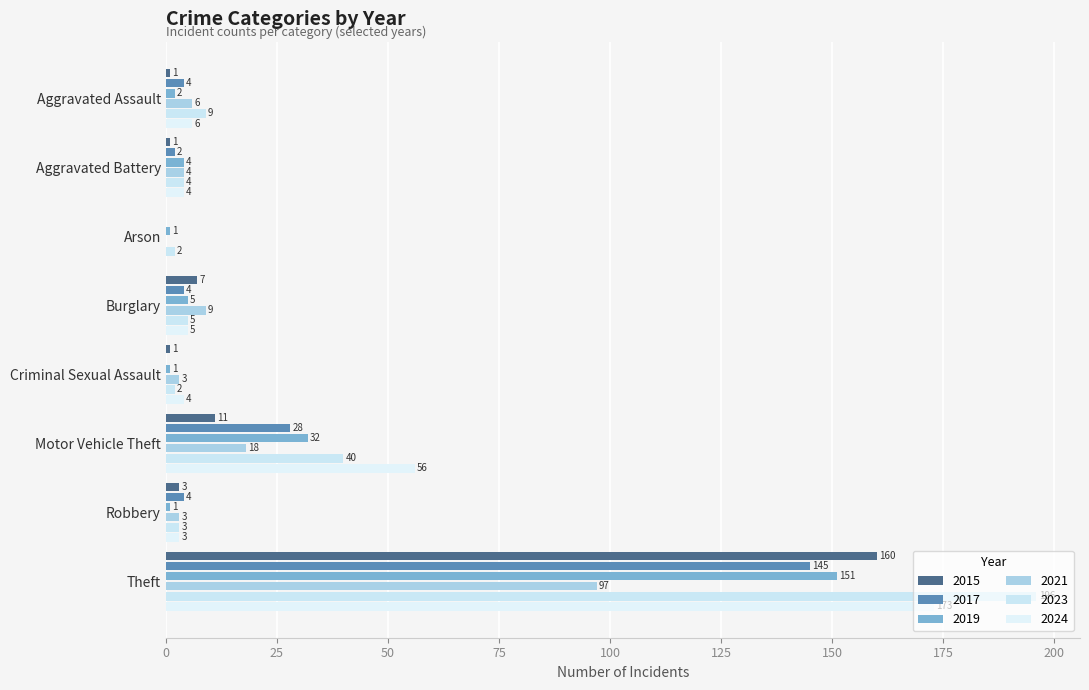

Which series changed the most between Aggravated Battery and Burglary?

2015